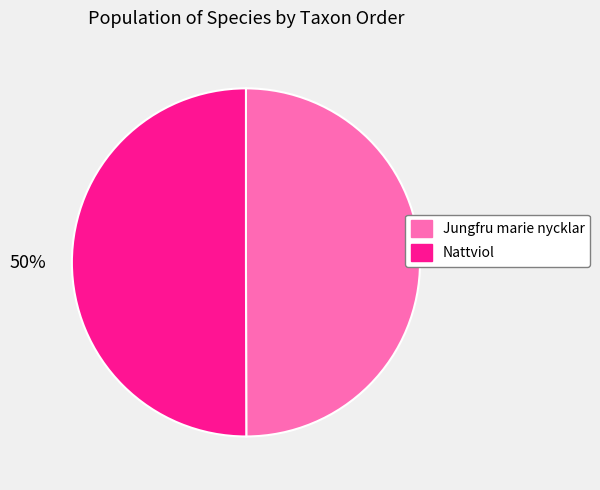

Do Nattviol and Jungfru marie nycklar together represent more than half of the pie?

Yes